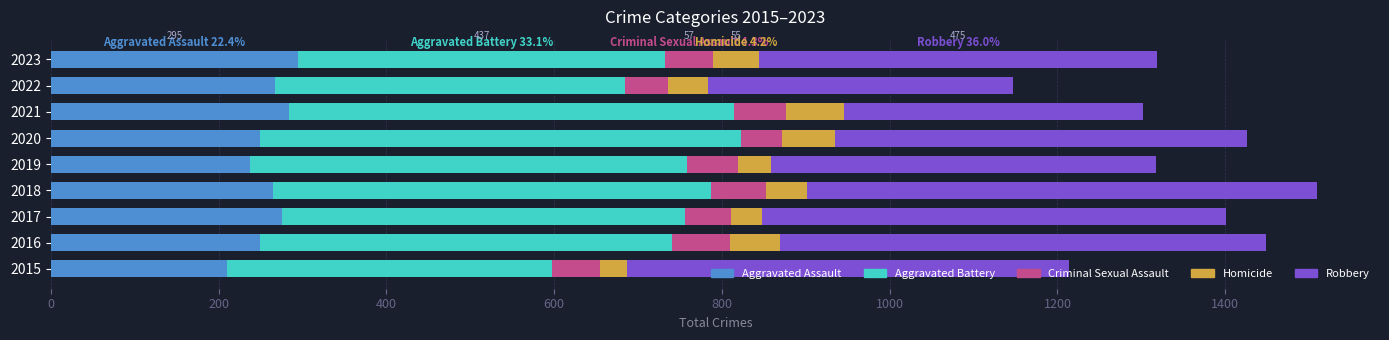

What is the total value across all series at 2015?

1214